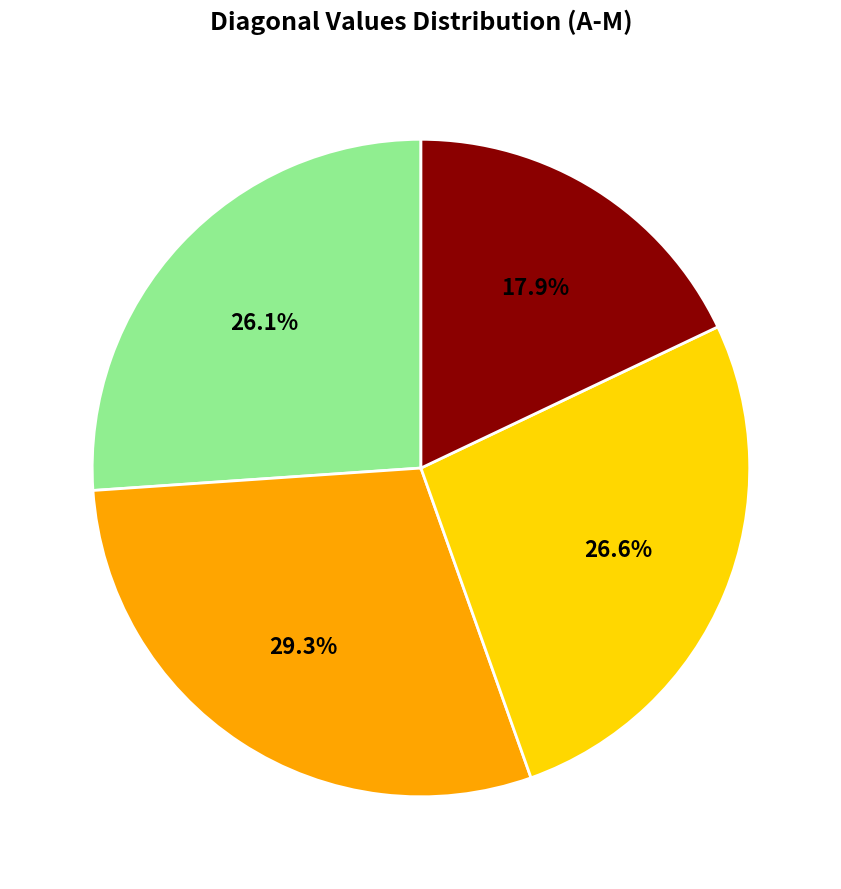

Is there a majority slice in this chart?

No